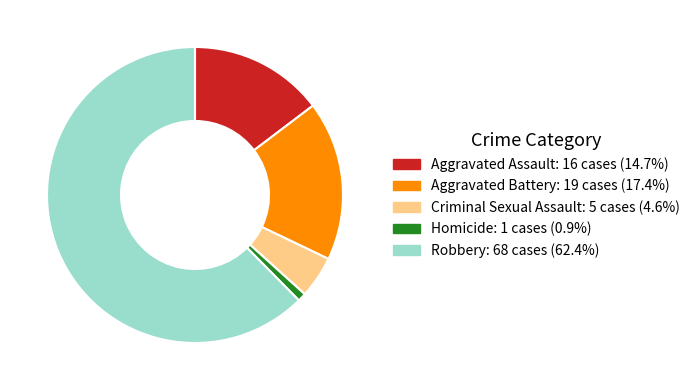

Which category has the biggest portion of the pie?

Robbery